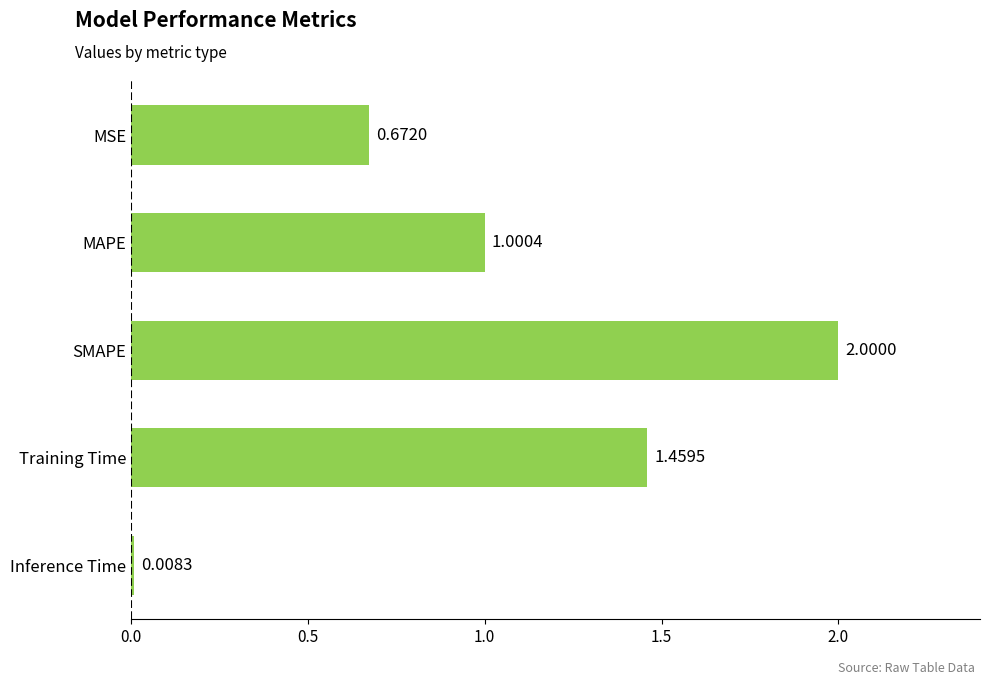

At which label is the value closest to 1?

MAPE